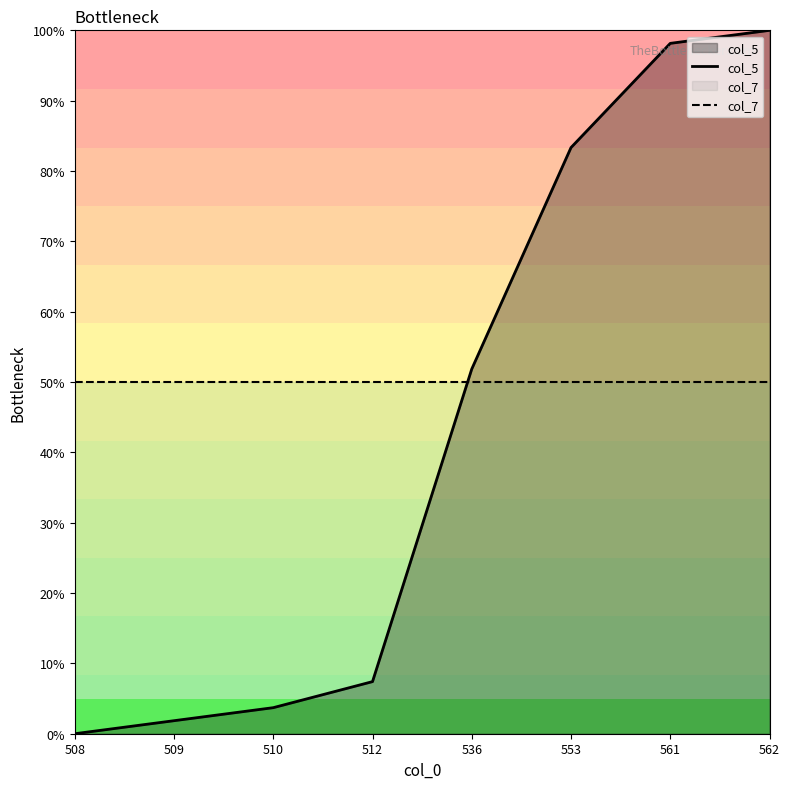

Reading left to right, extract all data points from this chart.

col_5: 0.0	1.9	3.7	7.4	51.9	83.3	98.1	100.0
col_7: 50.0	50.0	50.0	50.0	50.0	50.0	50.0	50.0